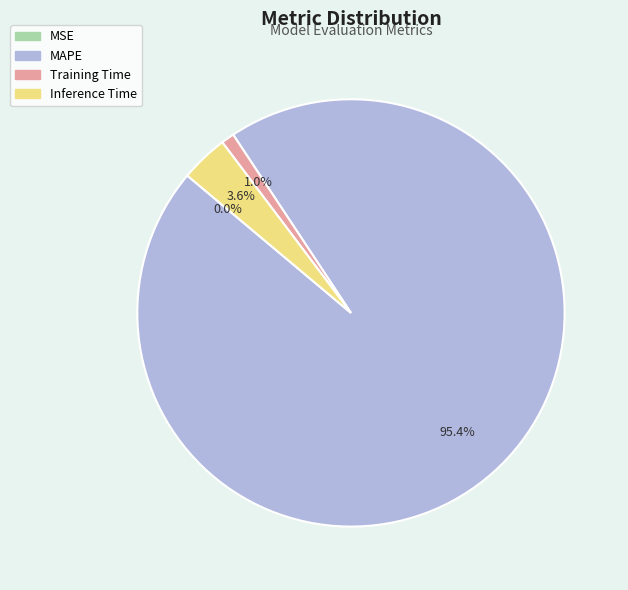

The Training Time slice represents 13% of the pie. True or false?

False